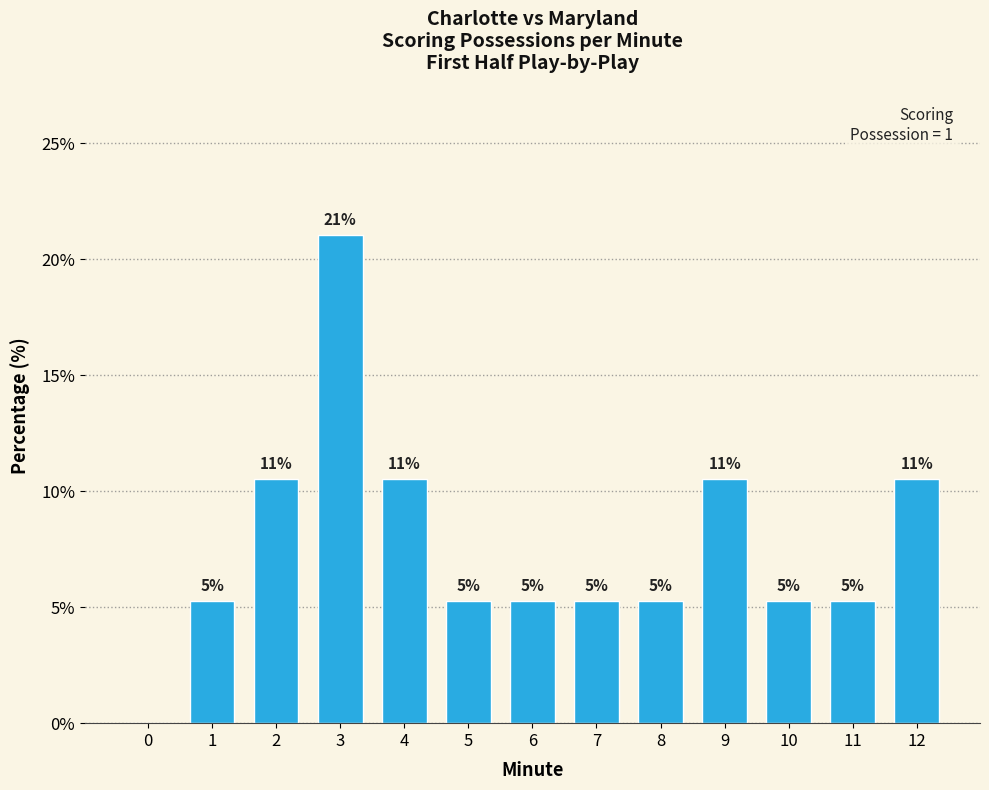

What is the value of the 2nd bar from the left?

5.3